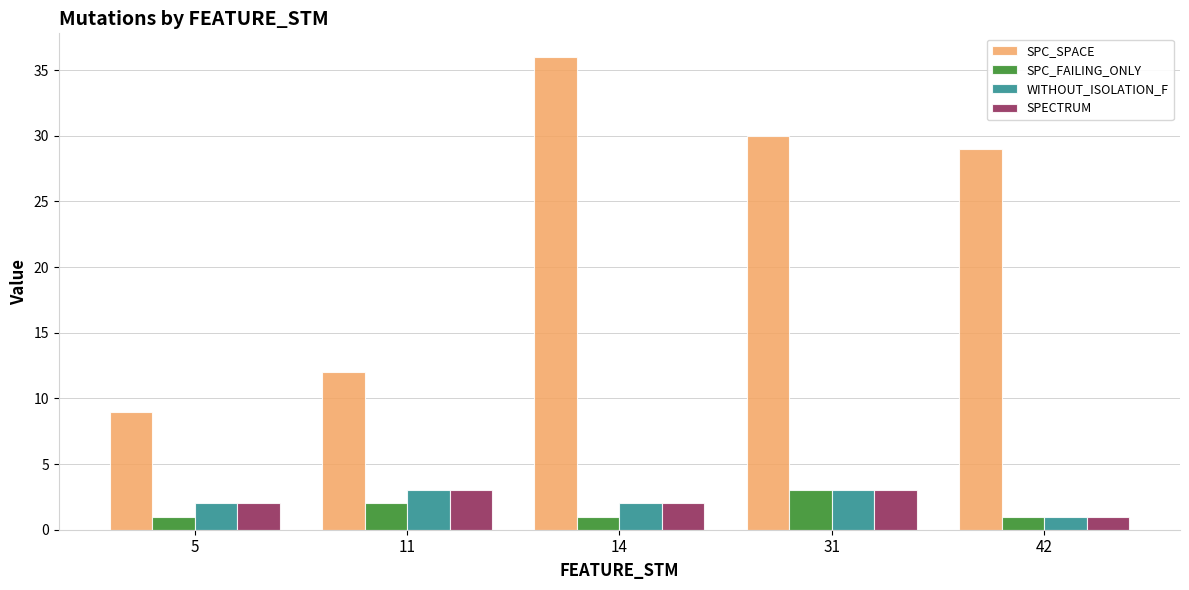

Which series changed the most between 11 and 31?

SPC_SPACE